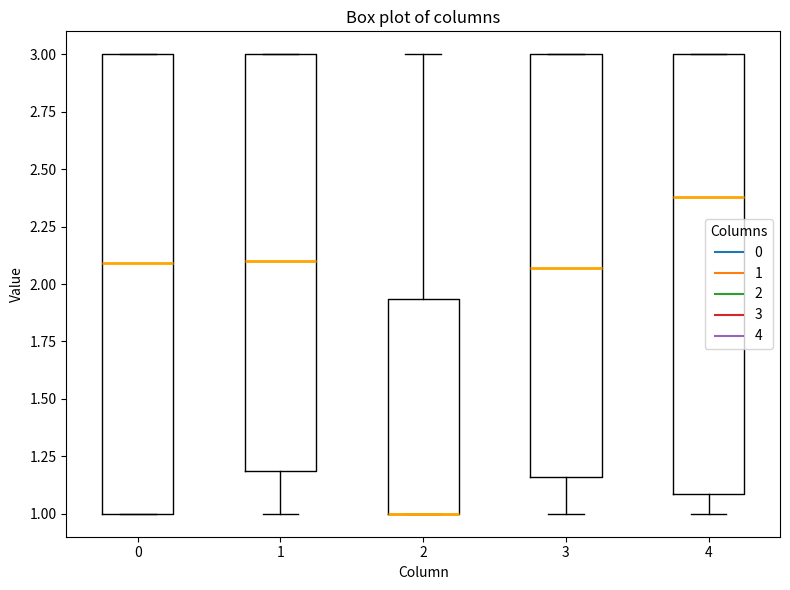

Which box is the tallest, from its lower edge to its upper edge?

0